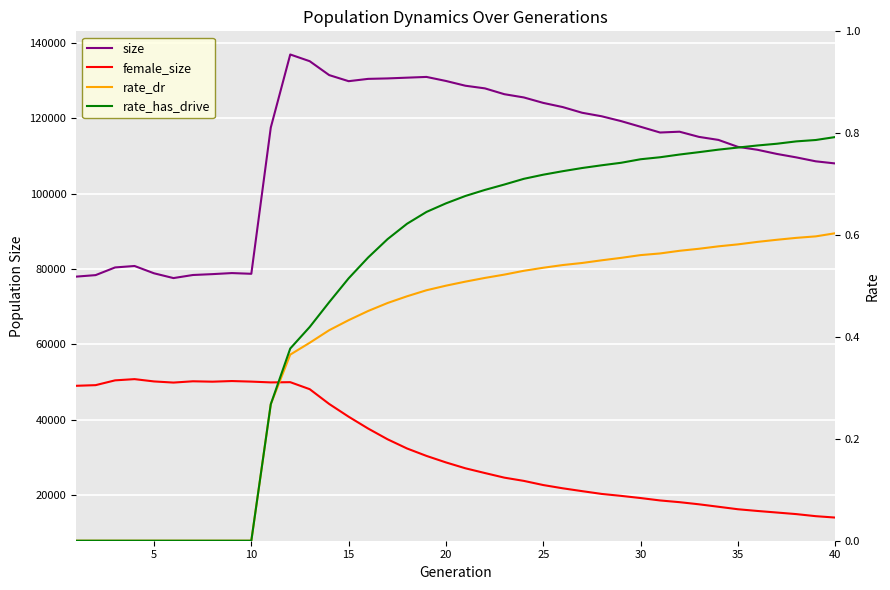

At how many categories does at least one series exceed 91966?

30